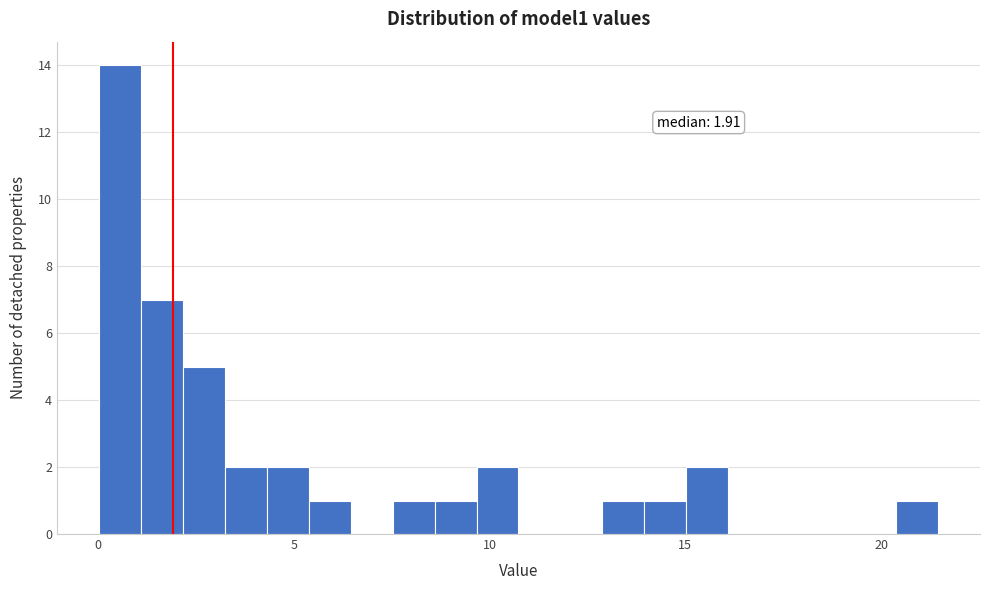

Read against the x-axis, roughly where is the centre of the tallest bar?

0.5